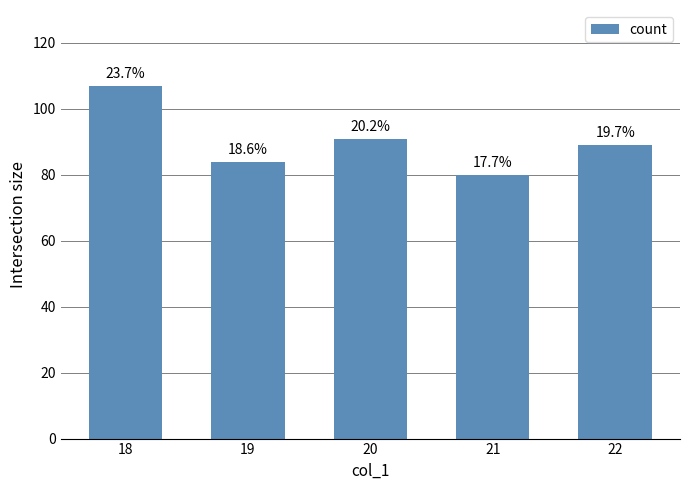

Are the bars horizontal?

No